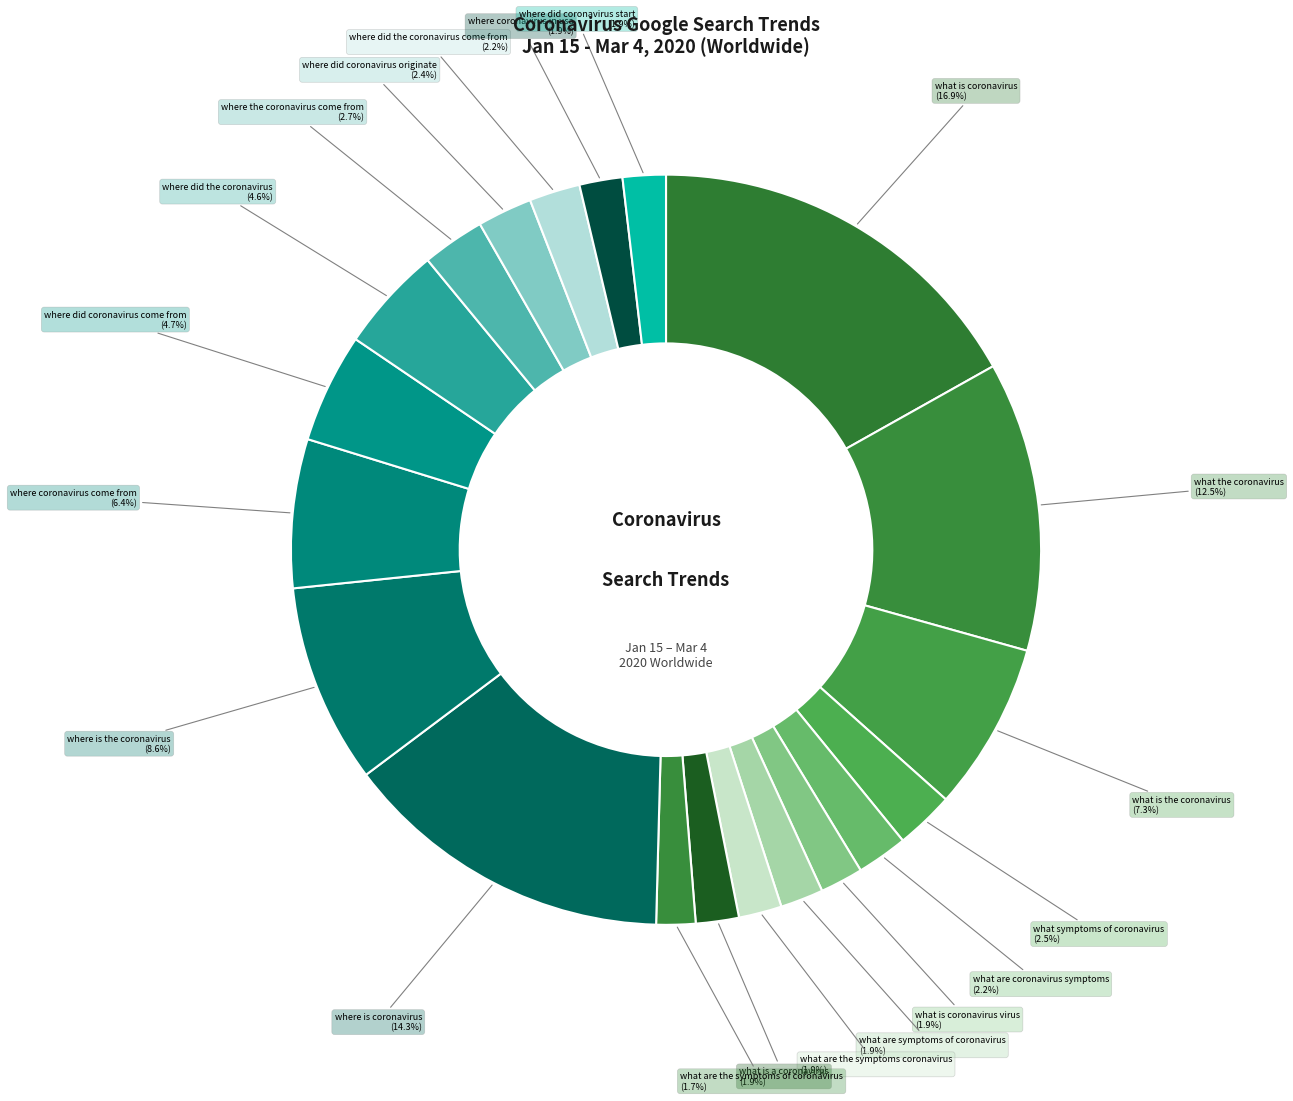

Do where did the coronavirus come from and where did coronavirus start together represent more than half of the pie?

No